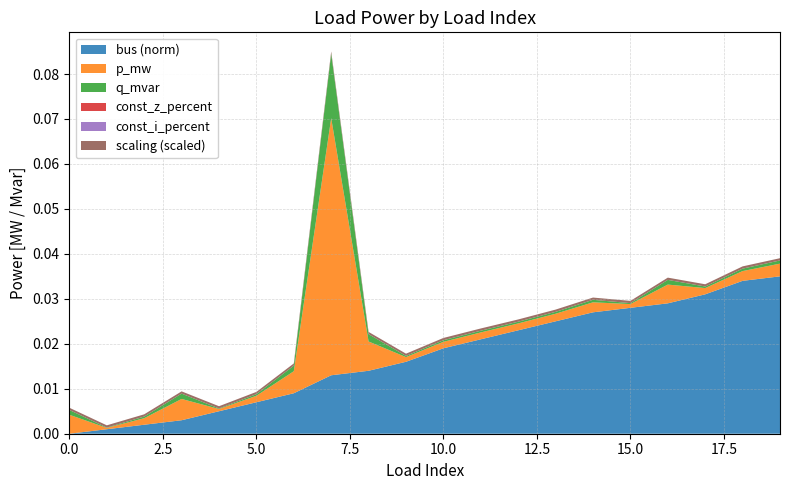

Reading left to right, transcribe all the data shown in this chart.

p_mw: 0.0	0.0	0.0	0.0	0.0	0.0	0.0	0.1	0.0	0.0	0.0	0.0	0.0	0.0	0.0	0.0	0.0	0.0	0.0	0.0
q_mvar: 0.0	0.0	0.0	0.0	0.0	0.0	0.0	0.0	0.0	0.0	0.0	0.0	0.0	0.0	0.0	0.0	0.0	0.0	0.0	0.0
bus_norm: 0.0	0.0	0.0	0.0	0.0	0.0	0.0	0.0	0.0	0.0	0.0	0.0	0.0	0.0	0.0	0.0	0.0	0.0	0.0	0.0
const_z: 0.0	0.0	0.0	0.0	0.0	0.0	0.0	0.0	0.0	0.0	0.0	0.0	0.0	0.0	0.0	0.0	0.0	0.0	0.0	0.0
const_i: 0.0	0.0	0.0	0.0	0.0	0.0	0.0	0.0	0.0	0.0	0.0	0.0	0.0	0.0	0.0	0.0	0.0	0.0	0.0	0.0
scaling: 1.0	1.0	1.0	1.0	1.0	1.0	1.0	1.0	1.0	1.0	1.0	1.0	1.0	1.0	1.0	1.0	1.0	1.0	1.0	1.0